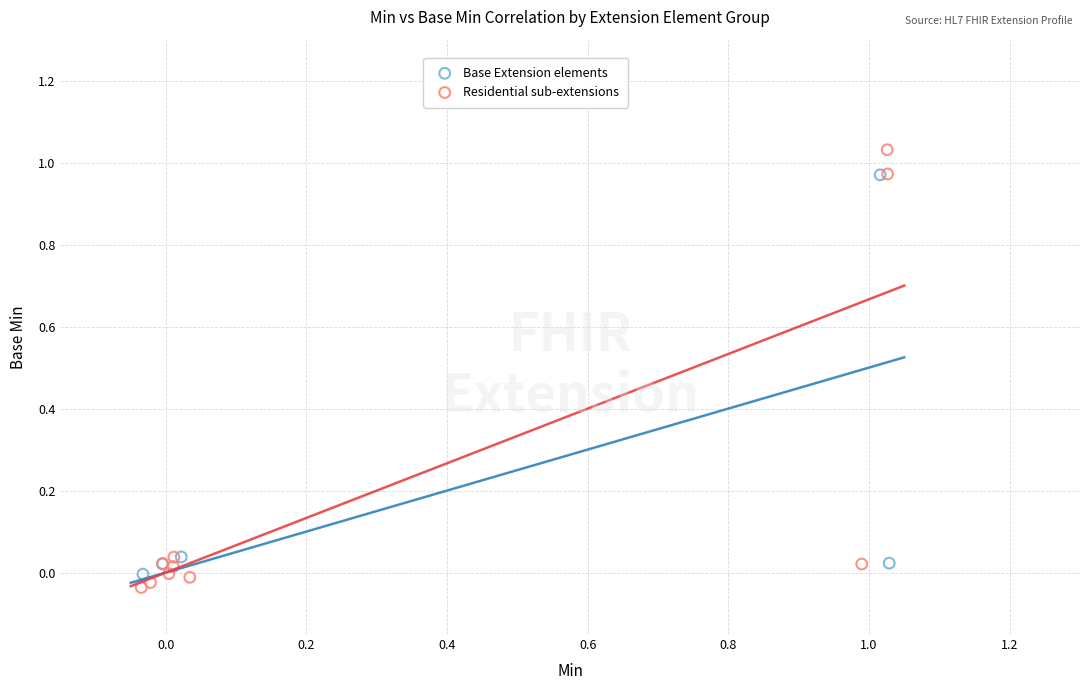

What are all the series names shown in the legend?

Base Extension elements, Residential sub-extensions